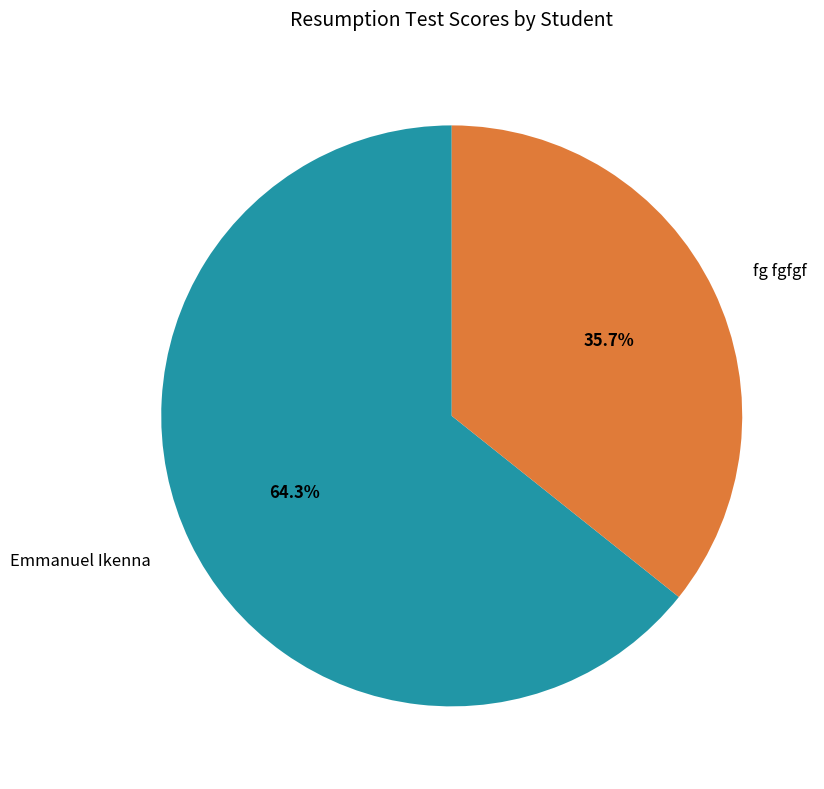

Count the number of slices in the pie.

2